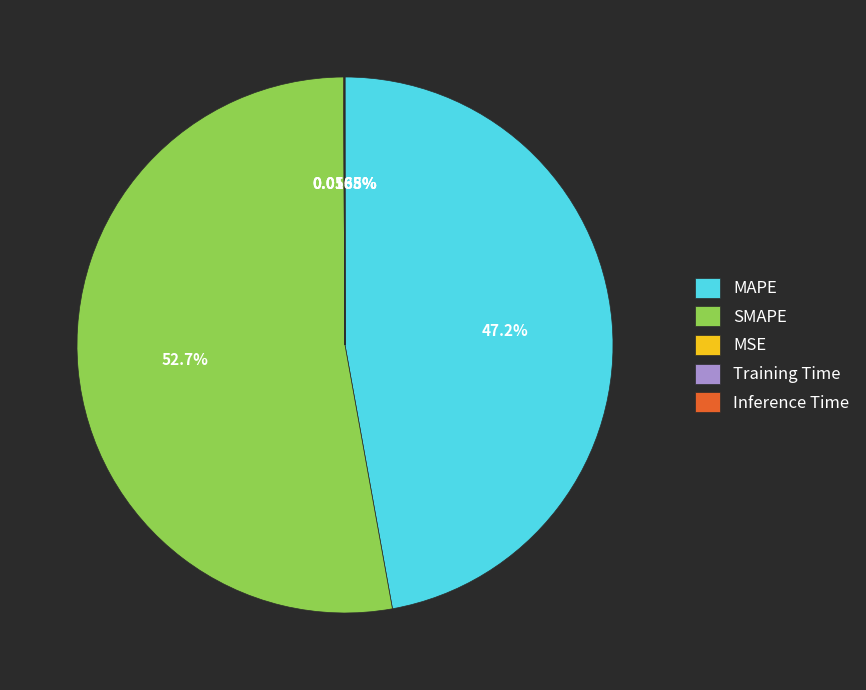

Does any single category account for the majority?

Yes